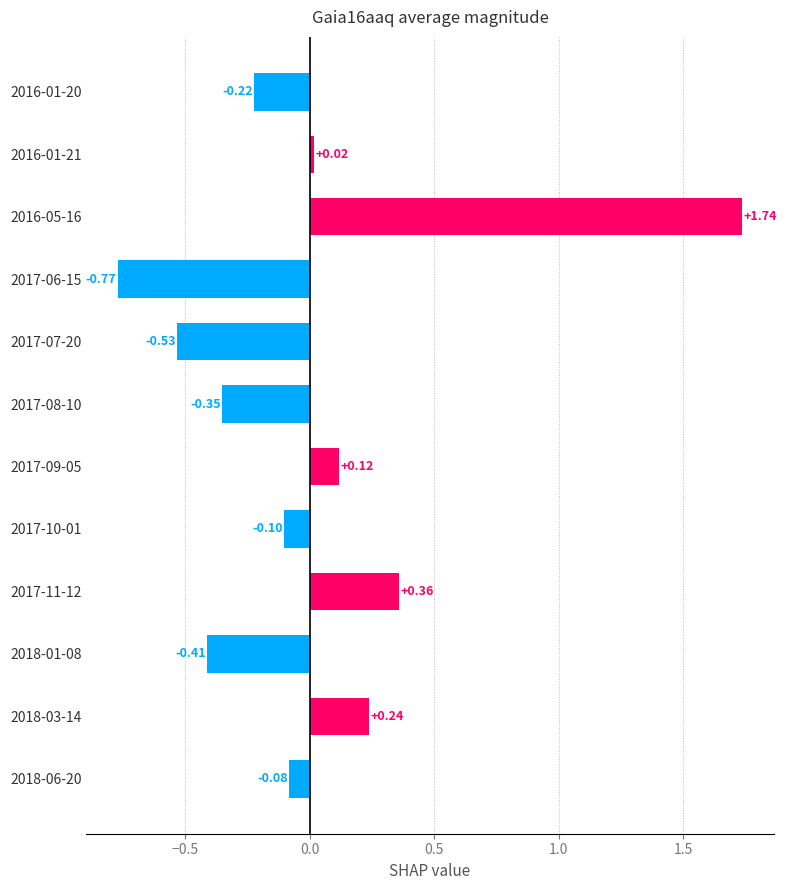

Which has a higher value, 2017-06-15 or 2018-01-08?

2018-01-08